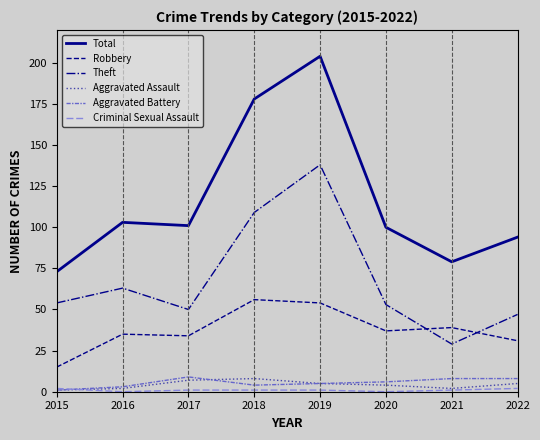

Count the number of data series in this chart.

6